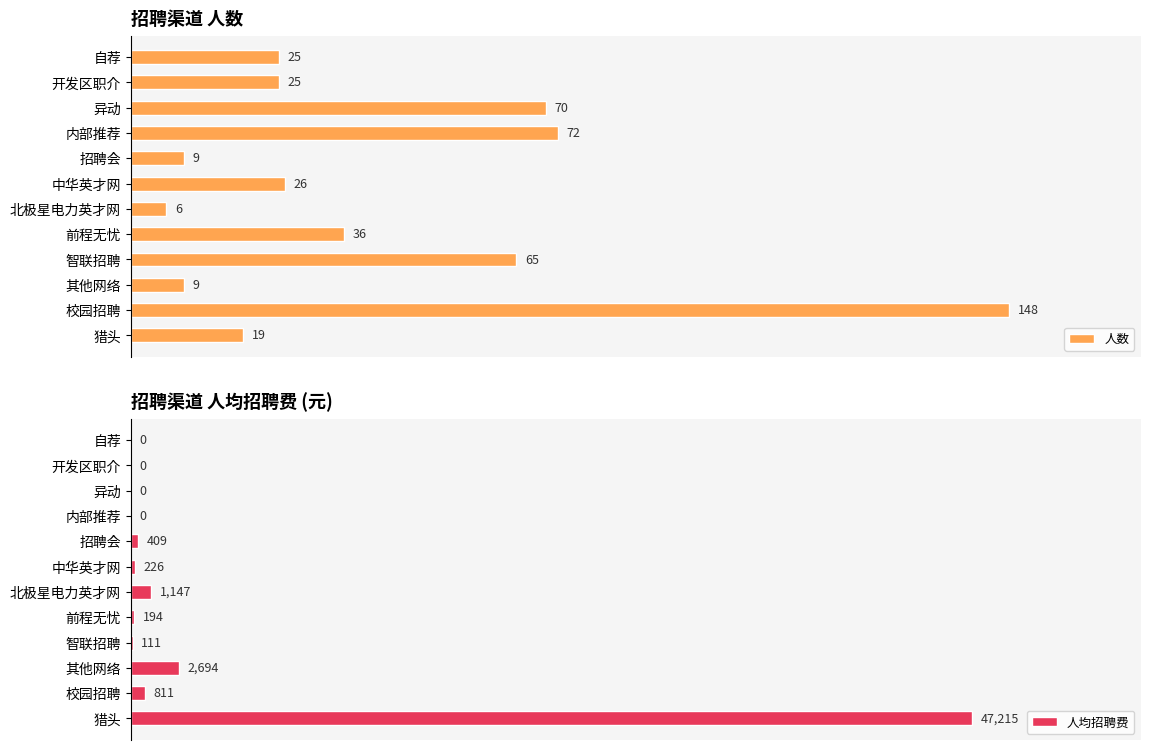

At which label is 人数 closest to 77?

内部推荐